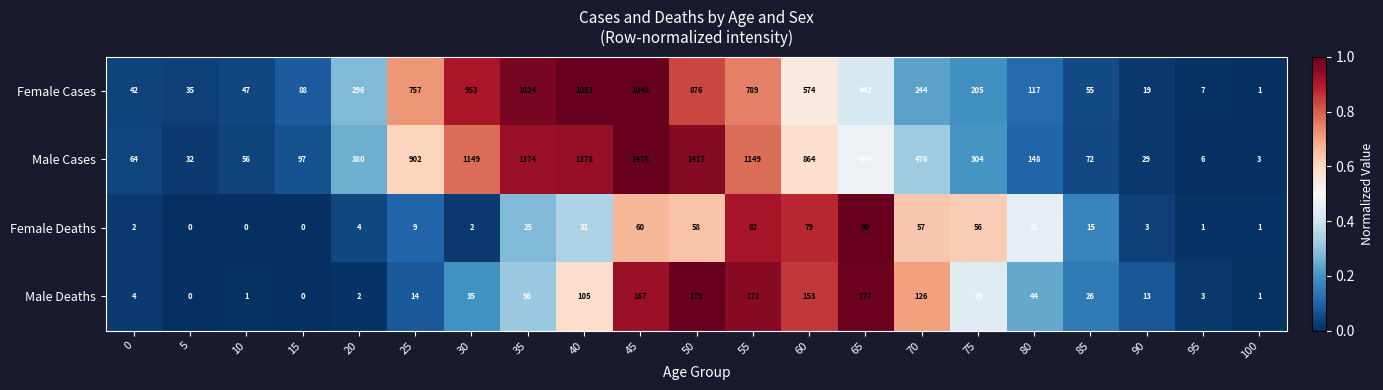

How many distinct data groups are displayed?

4